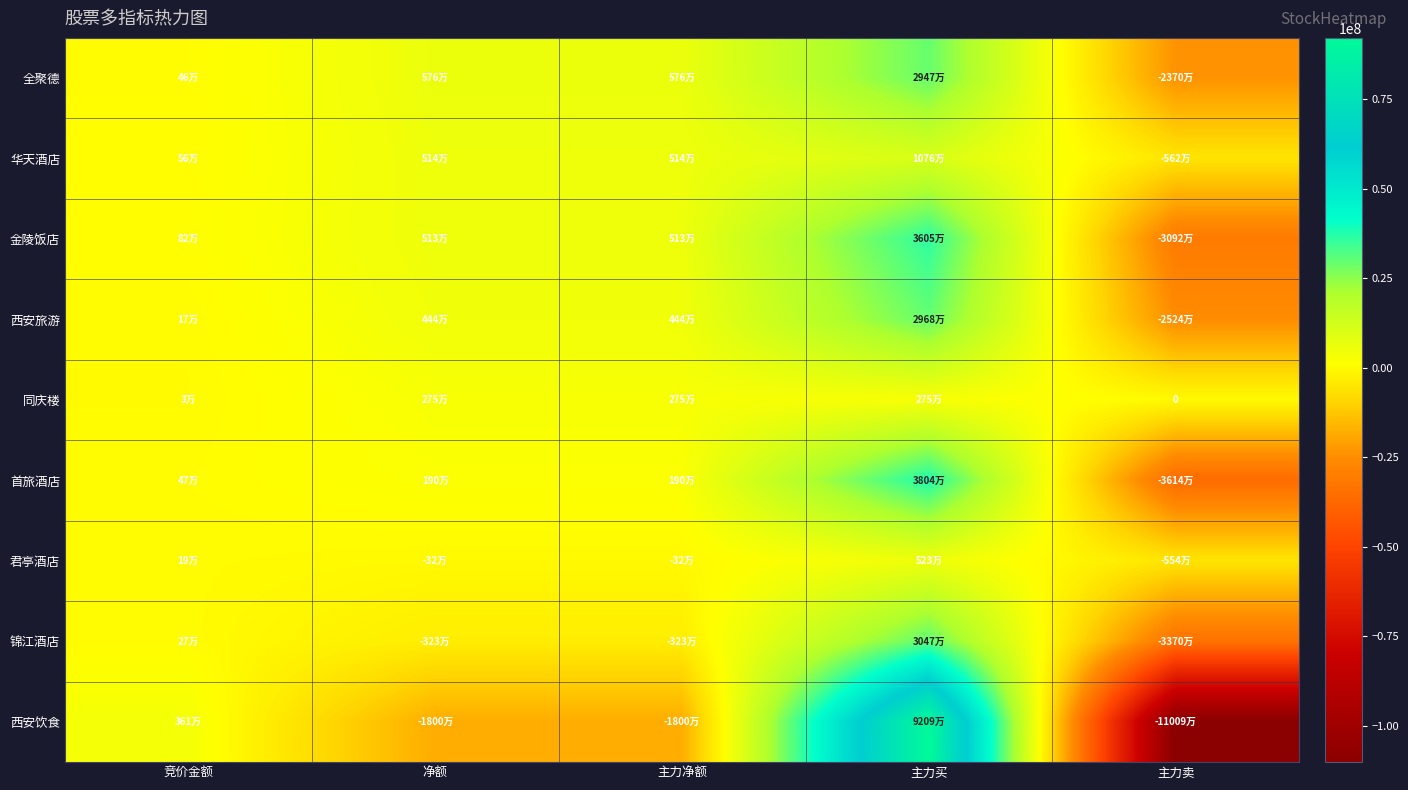

Between 主力买 and 主力卖, which is larger?

主力买